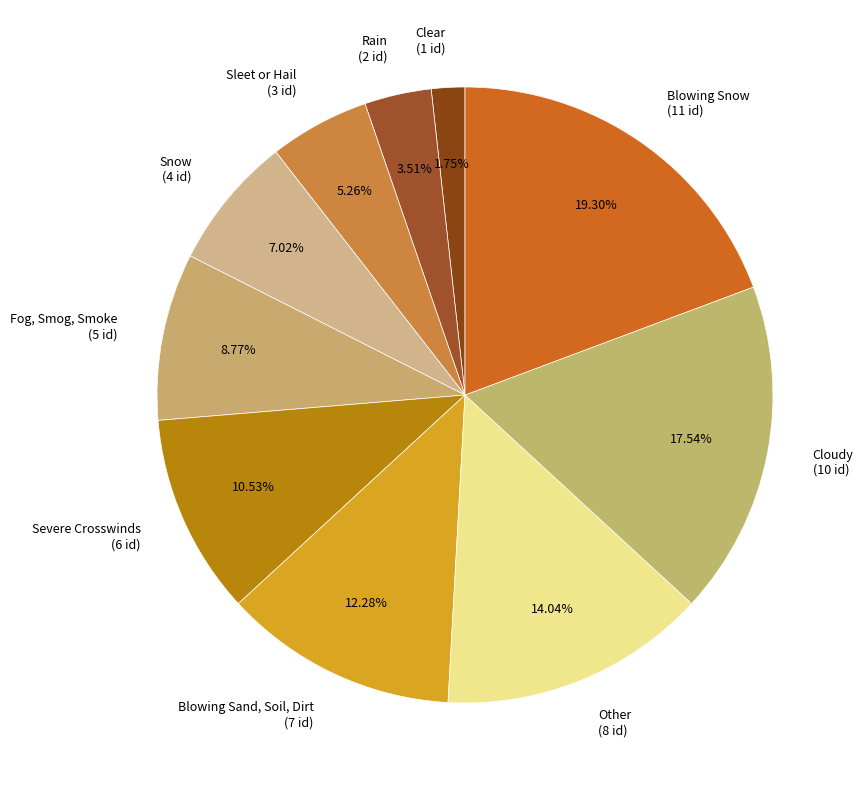

How many slices are in this pie chart?

10